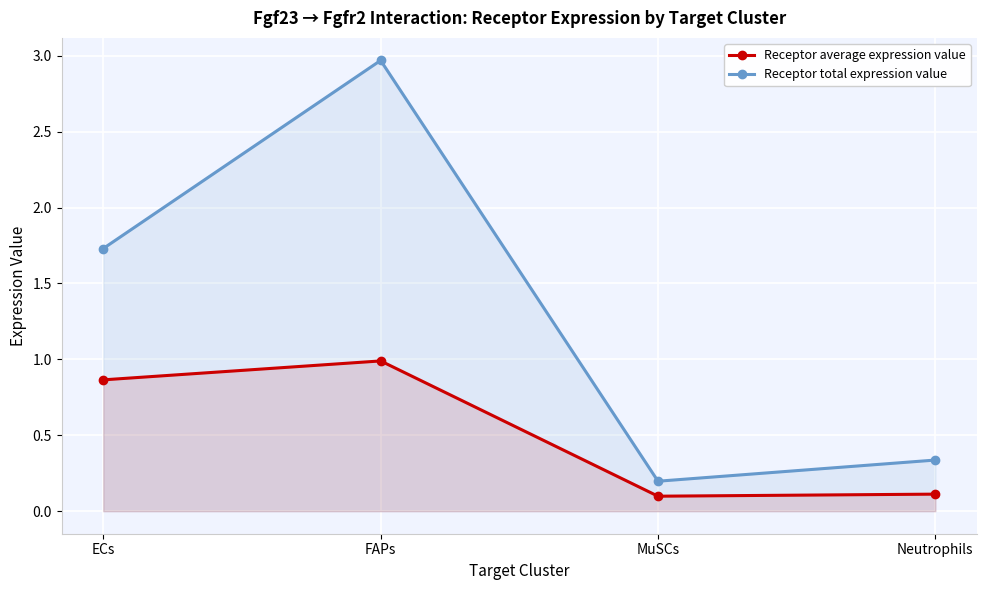

At which category does the chart reach its minimum across all series?

MuSCs